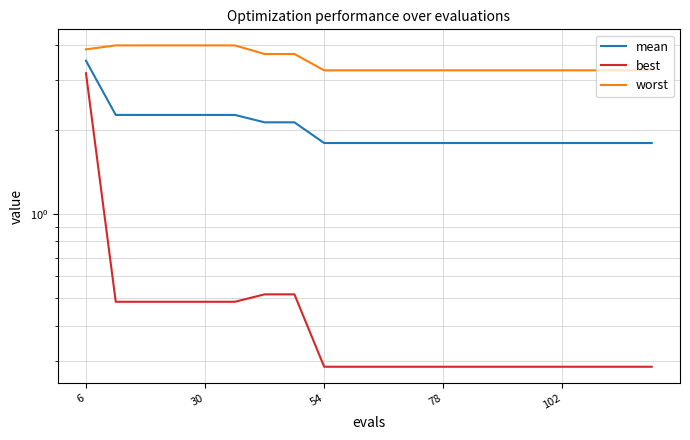

What is the difference between the maximum and second lowest values in the mean series?

1.7